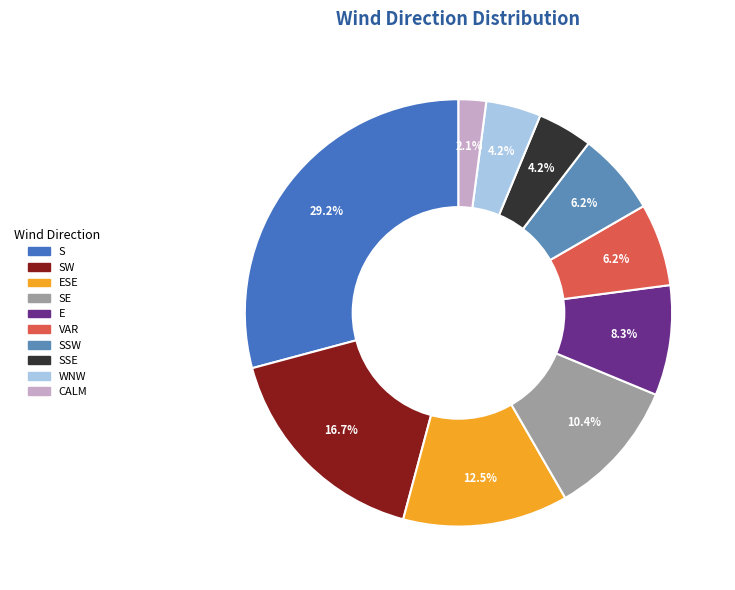

To the nearest percent, what is the average slice percentage?

10%